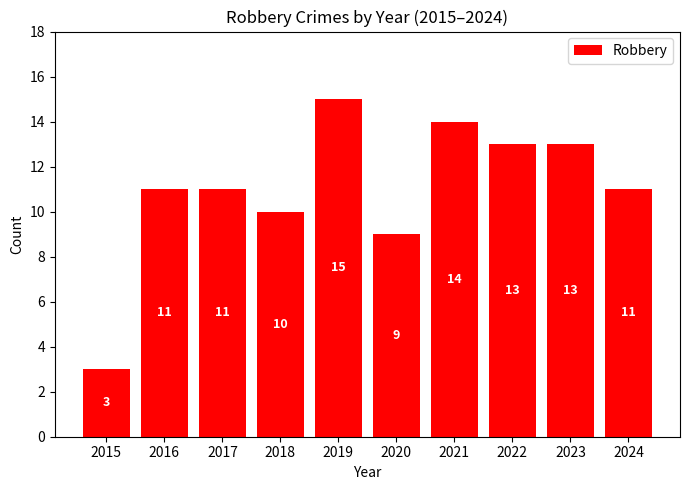

Does the chart contain stacked bars?

No